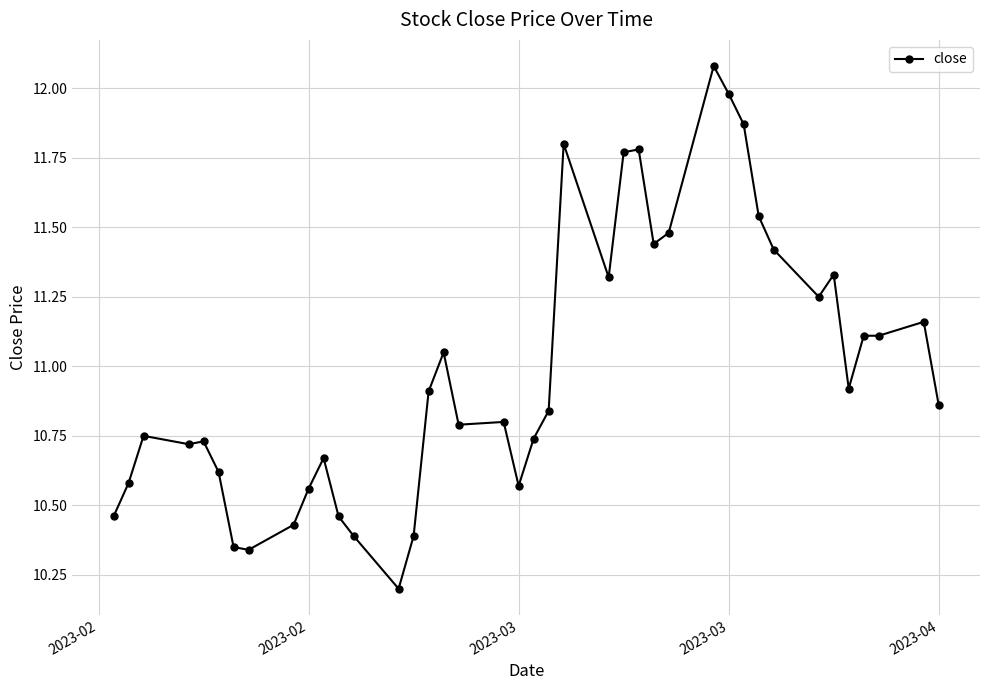

What is the maximum value shown in the chart?

12.1